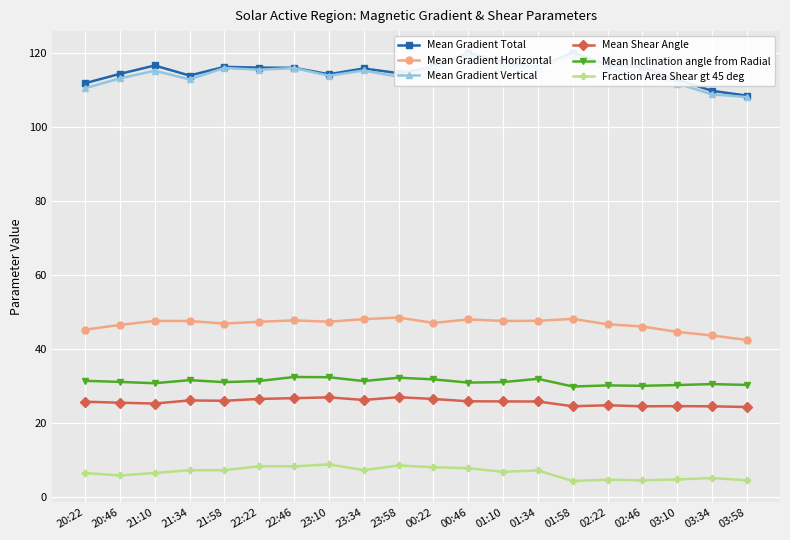

The Mean Gradient Vertical series shows 115.5 at 22:22. True or false?

True